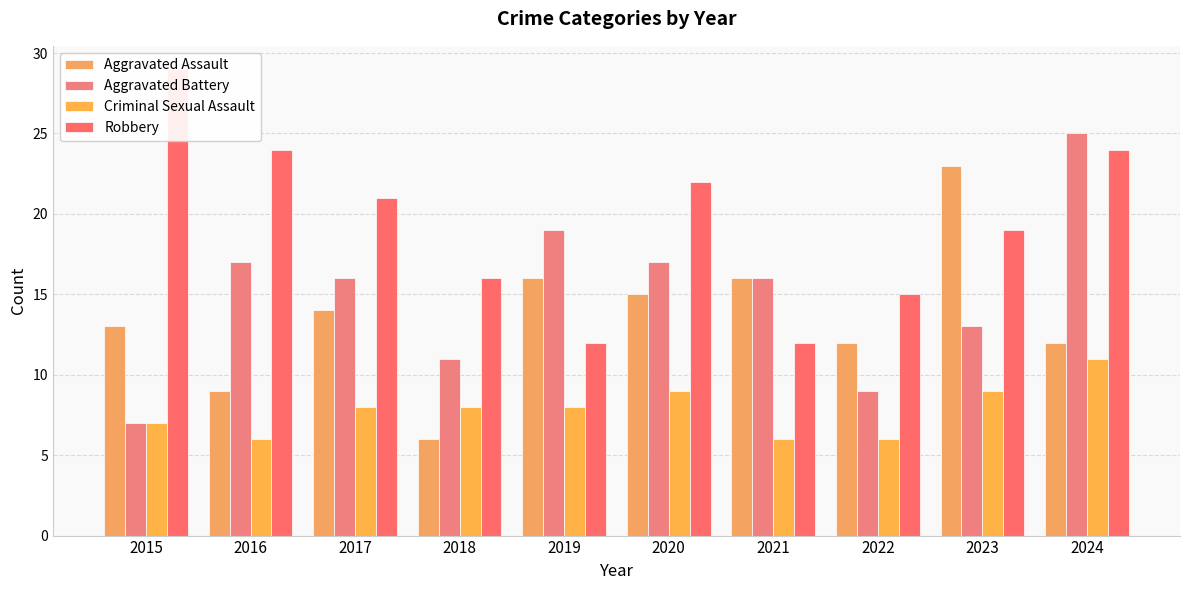

How many values in the Robbery series exceed 21?

4